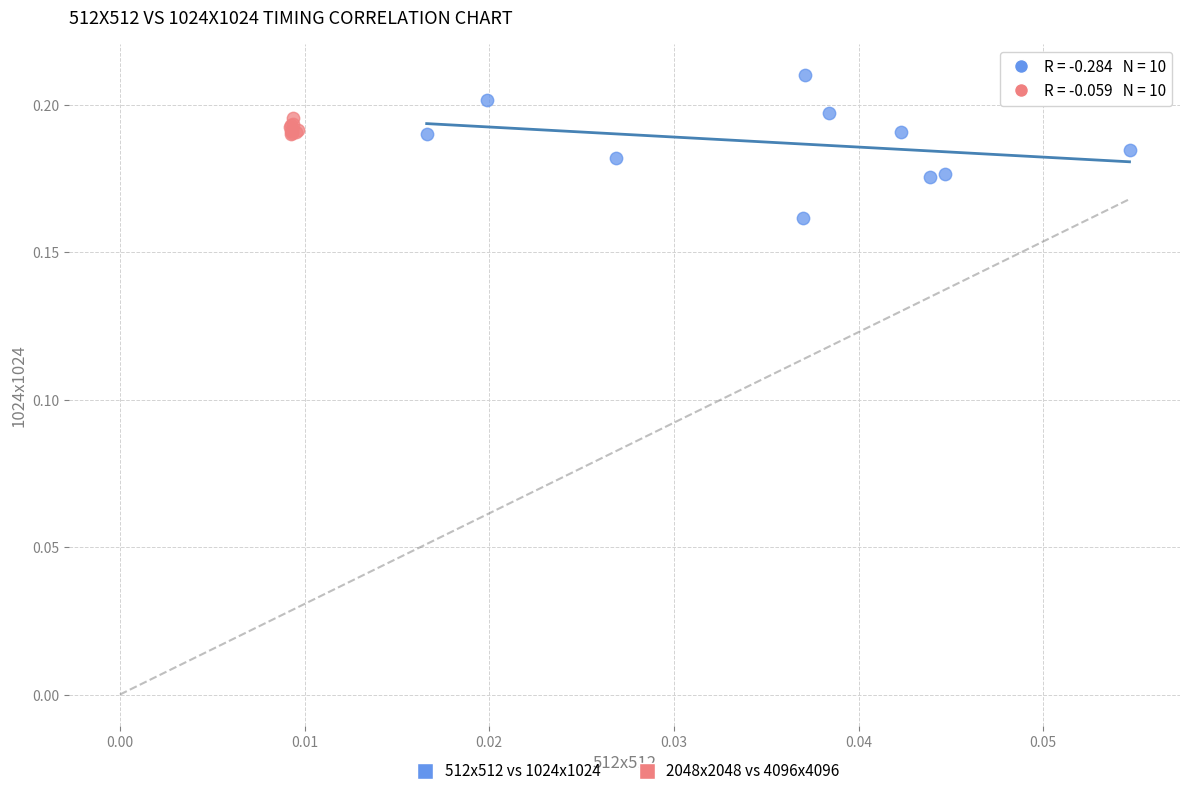

Which series reaches the minimum Y coordinate?

512x512 vs 1024x1024